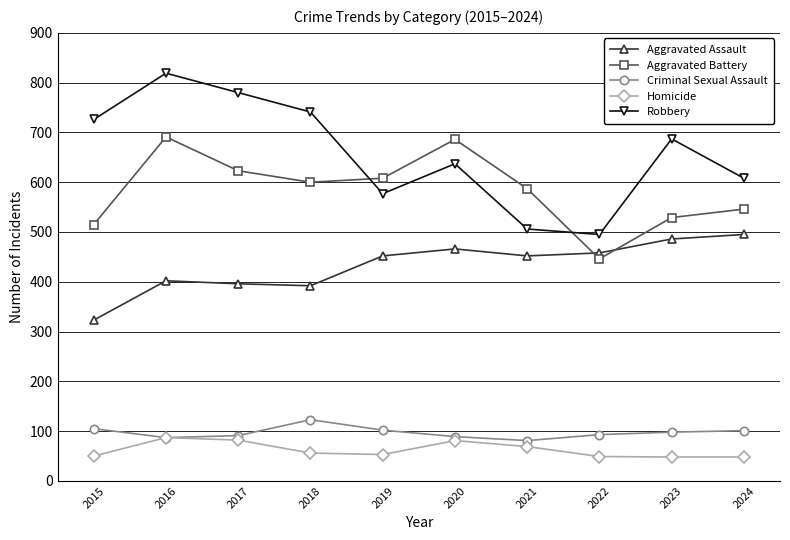

At how many categories does at least one series exceed 206?

10